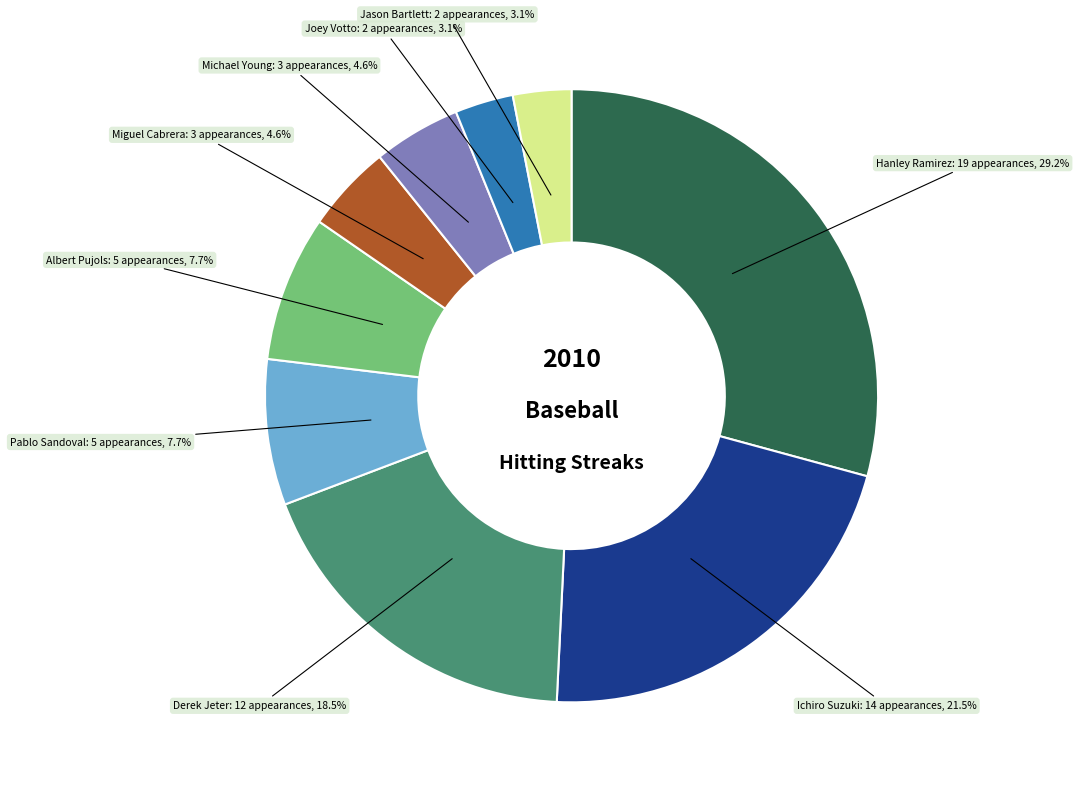

Is there any slice that represents more than half of the pie?

No